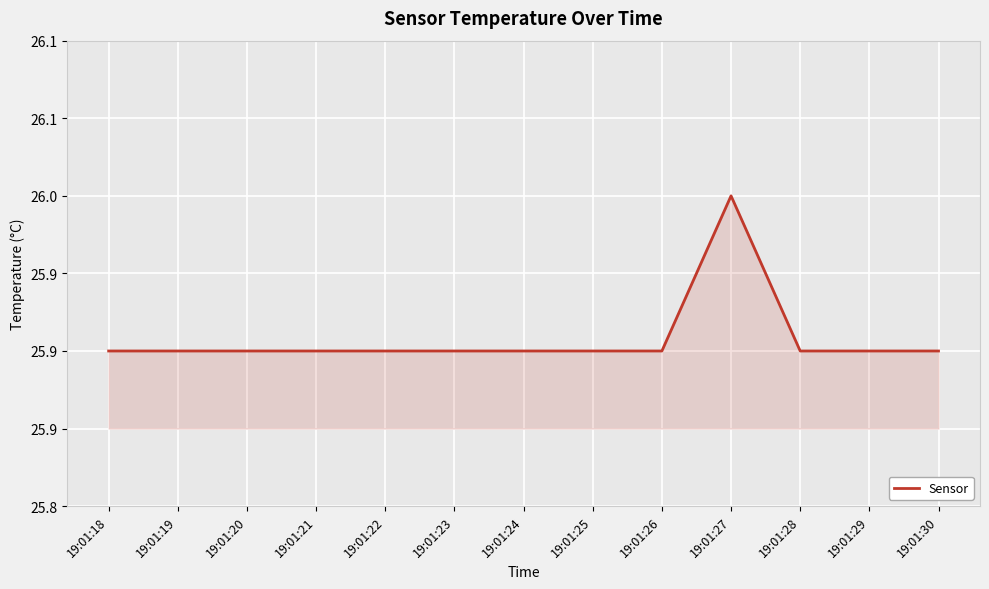

At which label is the value closest to 25?

19:01:18